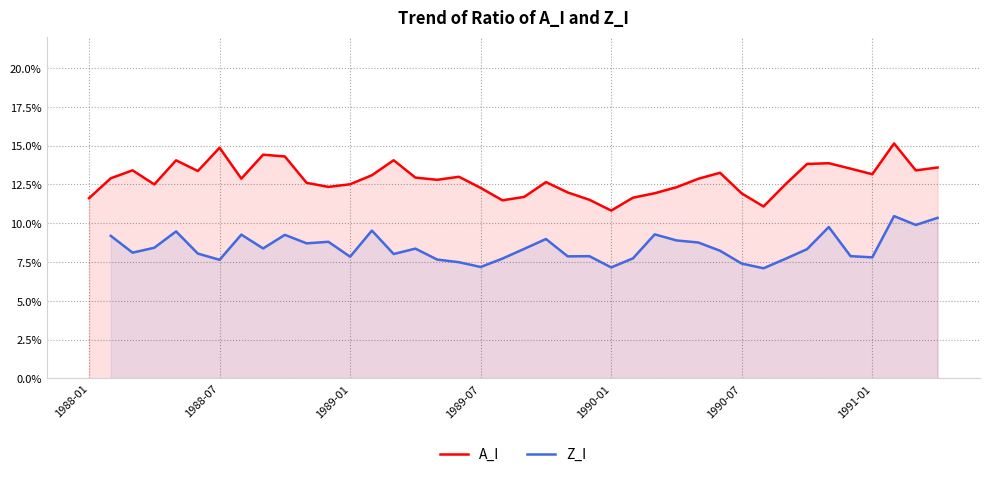

How many A_I values are between 0 and 1?

40